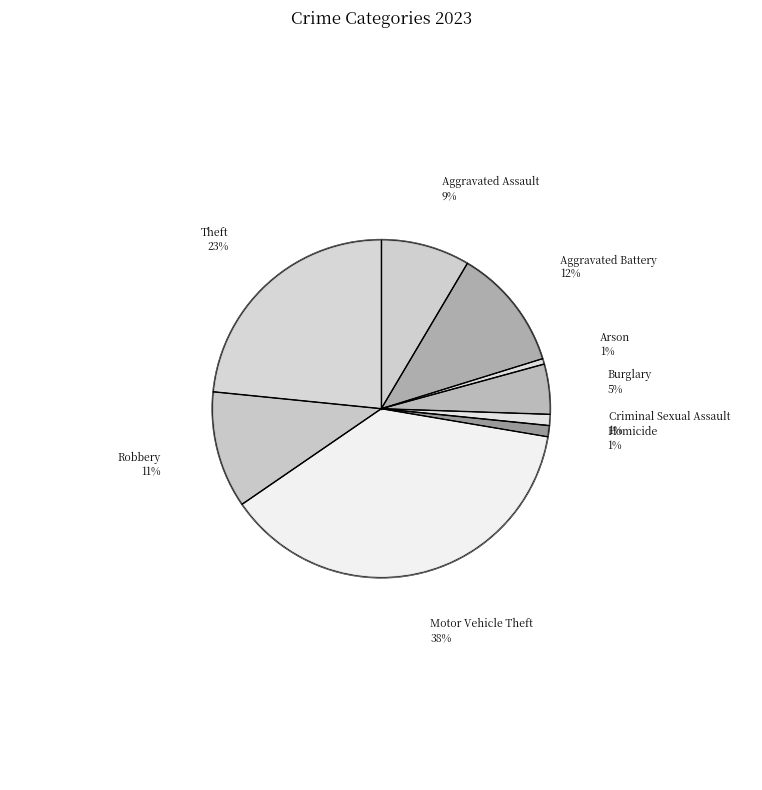

What is the total percentage of Aggravated Battery and Arson?

12.2%